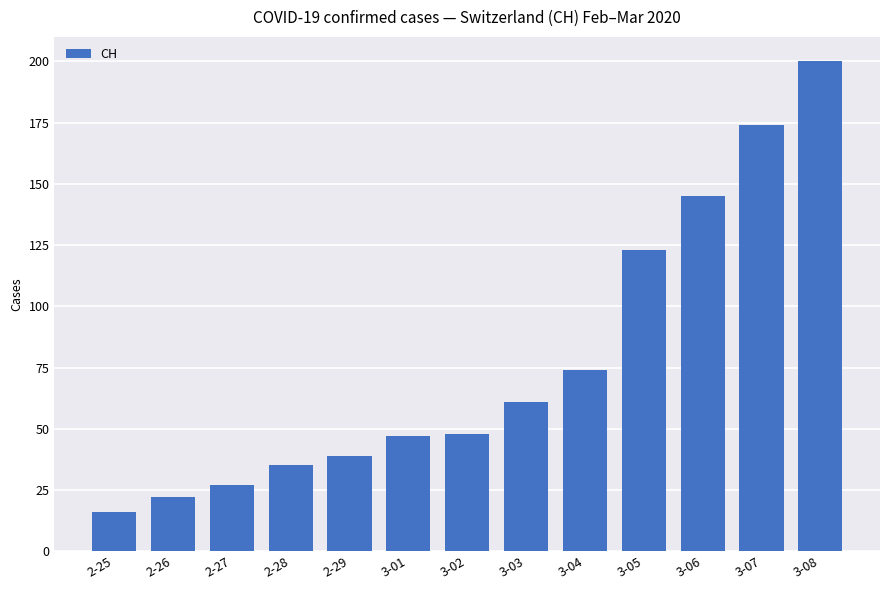

Does the chart contain any negative values?

No